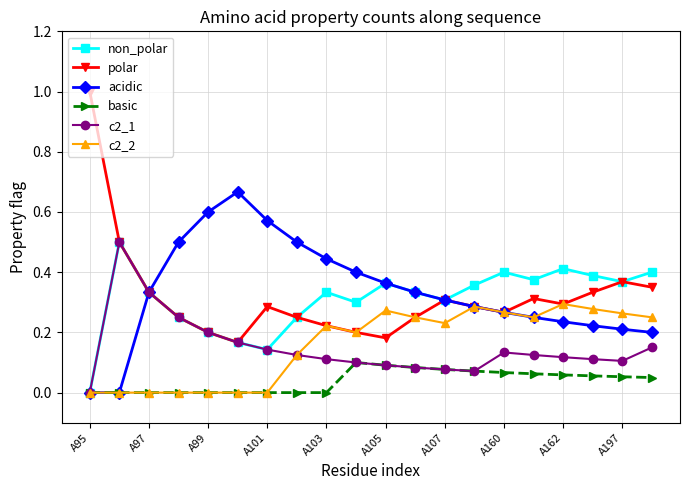

What is the greatest value displayed?

1.0